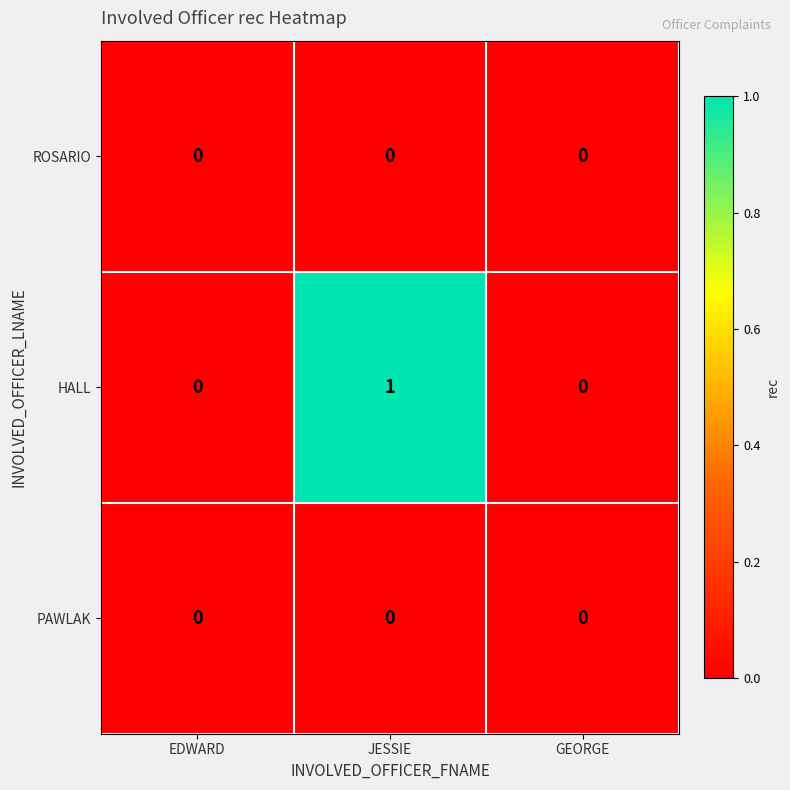

Is it true that HALL equals -1 at GEORGE?

False